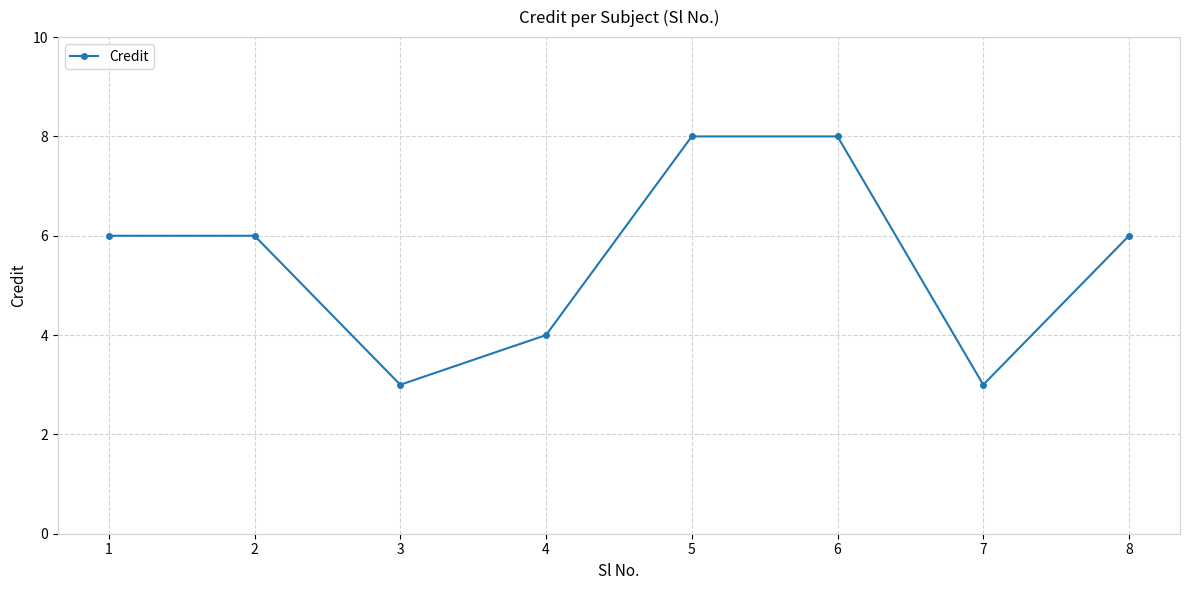

Reading left to right, transcribe all the data shown in this chart.

1=6	2=6	3=3	4=4	5=8	6=8	7=3	8=6